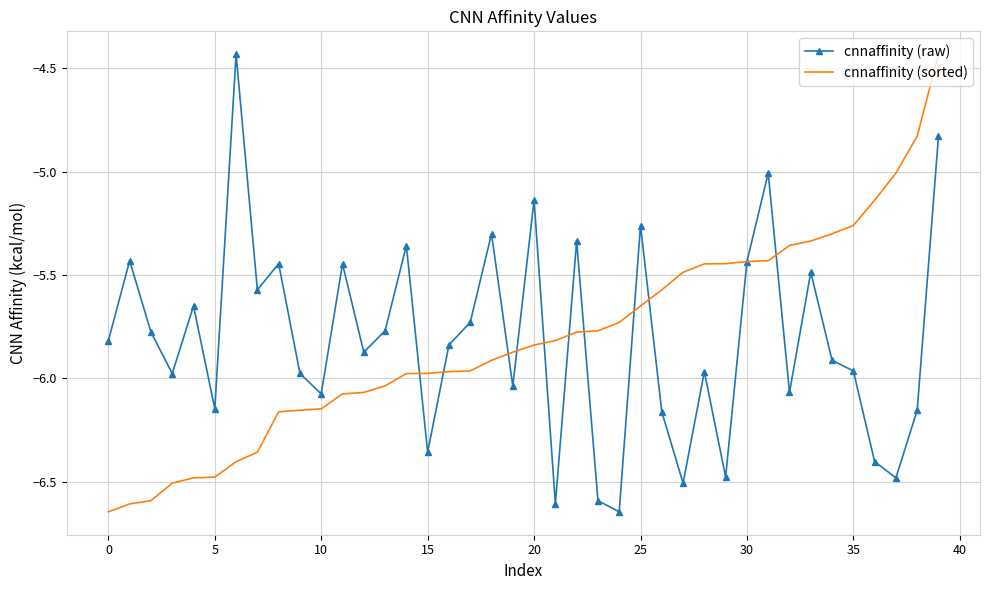

What is the value of the cnnaffinity (sorted) point at the 6th from the left?

-6.5